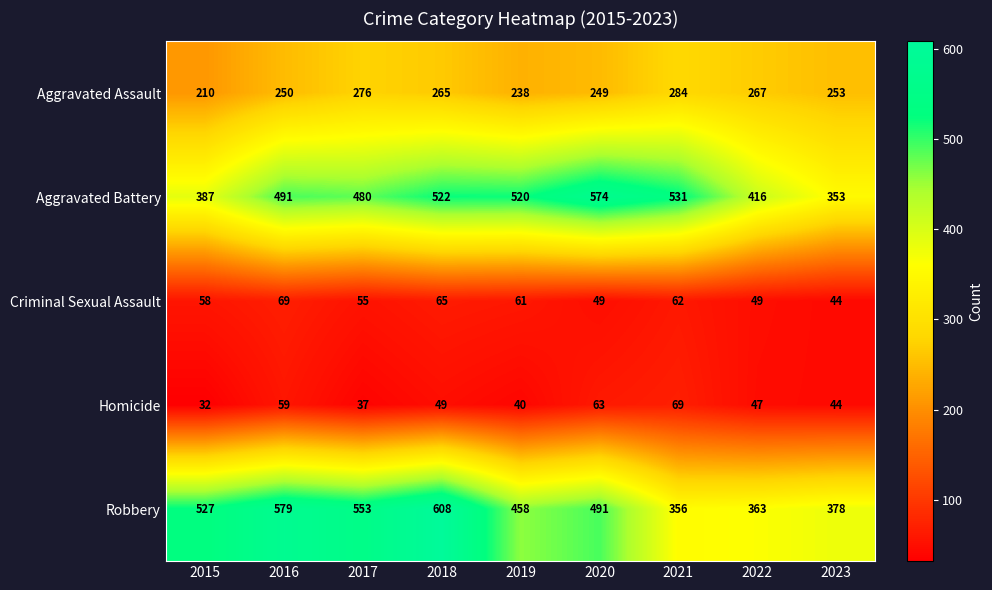

List the labels in order of Aggravated Assault value, largest first.

2021, 2017, 2022, 2018, 2023, 2016, 2020, 2019, 2015